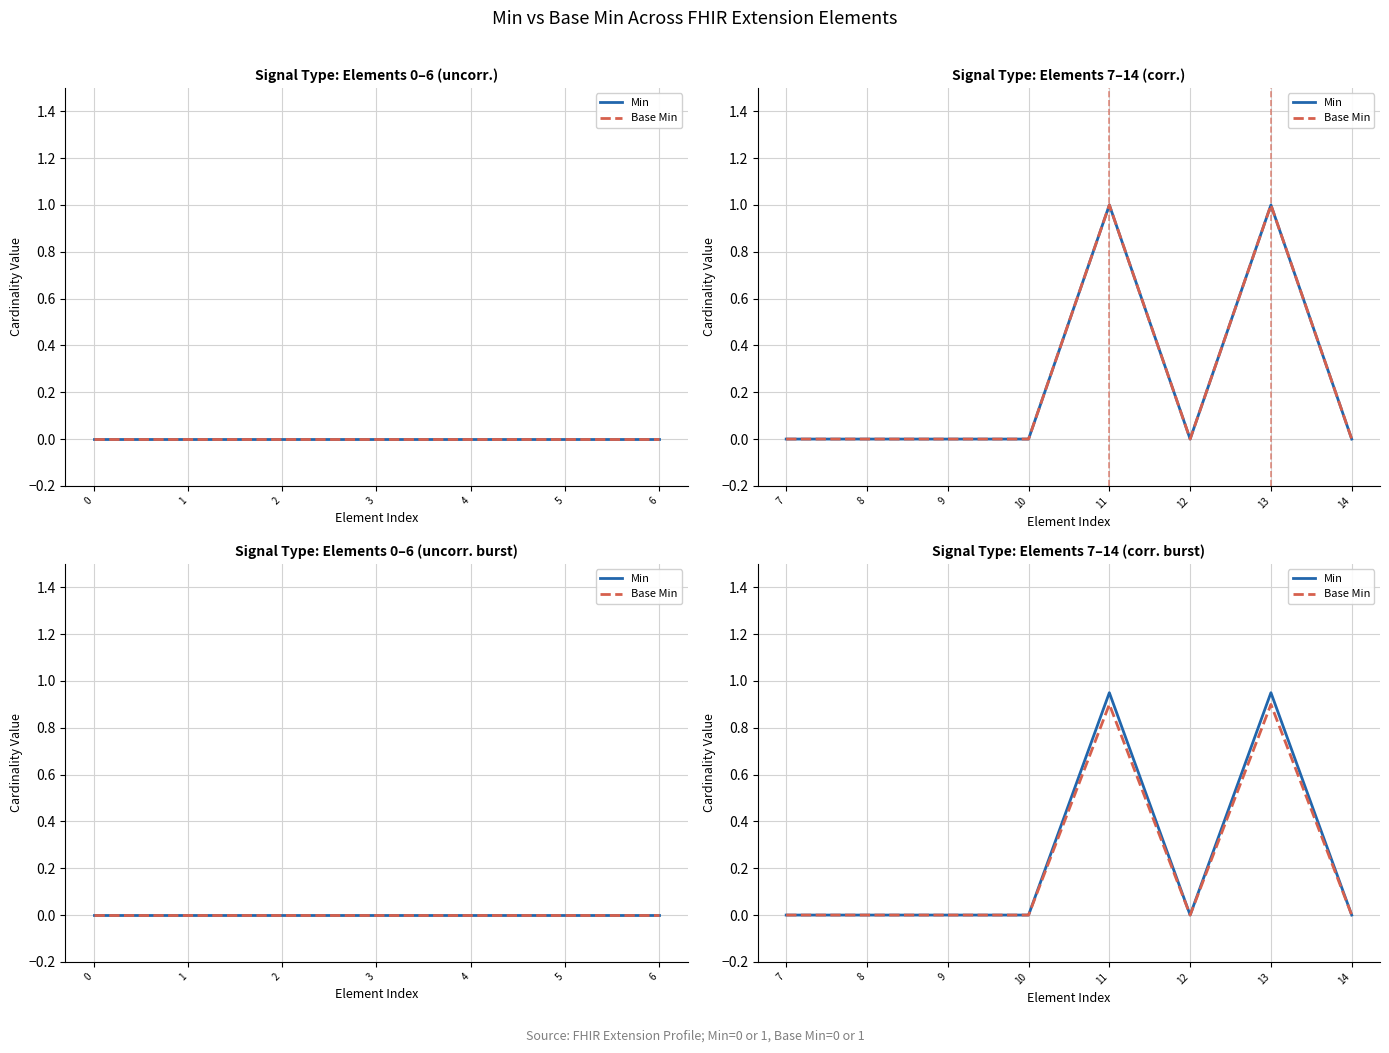

True or false: Base Min and Min intersect in this chart.

False